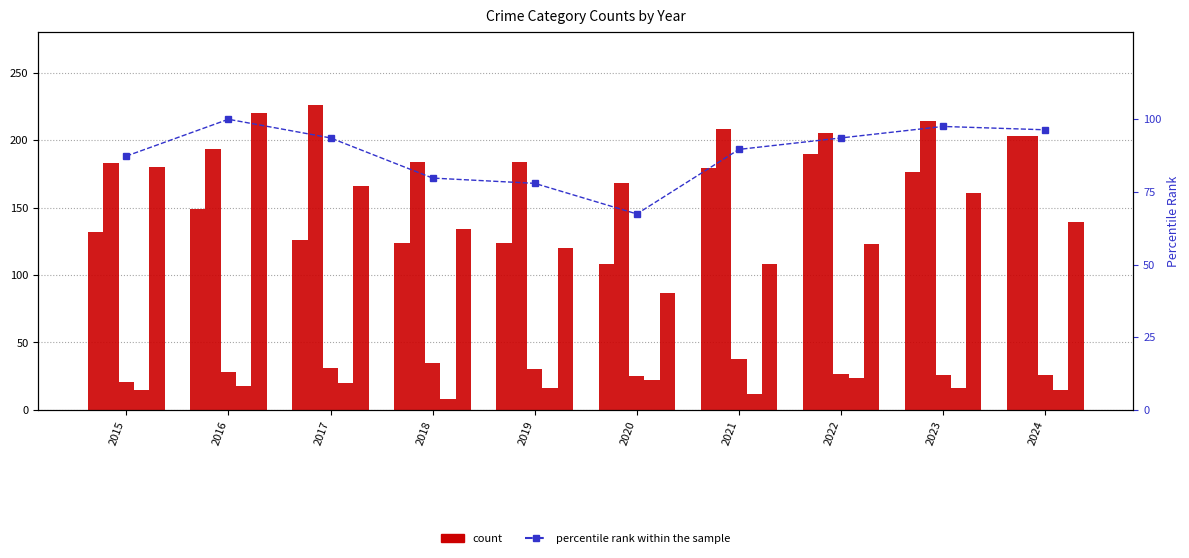

Reading right to left, list all the values displayed in this chart.

Aggravated Assault: 203.0	176.0	190.0	179.0	108.0	124.0	124.0	126.0	149.0	132.0
Aggravated Battery: 203.0	214.0	205.0	208.0	168.0	184.0	184.0	226.0	193.0	183.0
Criminal Sexual Assault: 26.0	26.0	27.0	38.0	25.0	30.0	35.0	31.0	28.0	21.0
Homicide: 15.0	16.0	24.0	12.0	22.0	16.0	8.0	20.0	18.0	15.0
Robbery: 139.0	161.0	123.0	108.0	87.0	120.0	134.0	166.0	220.0	180.0
percentile rank within the sample: 96.4	97.5	93.6	89.6	67.4	78.0	79.8	93.6	100.0	87.3